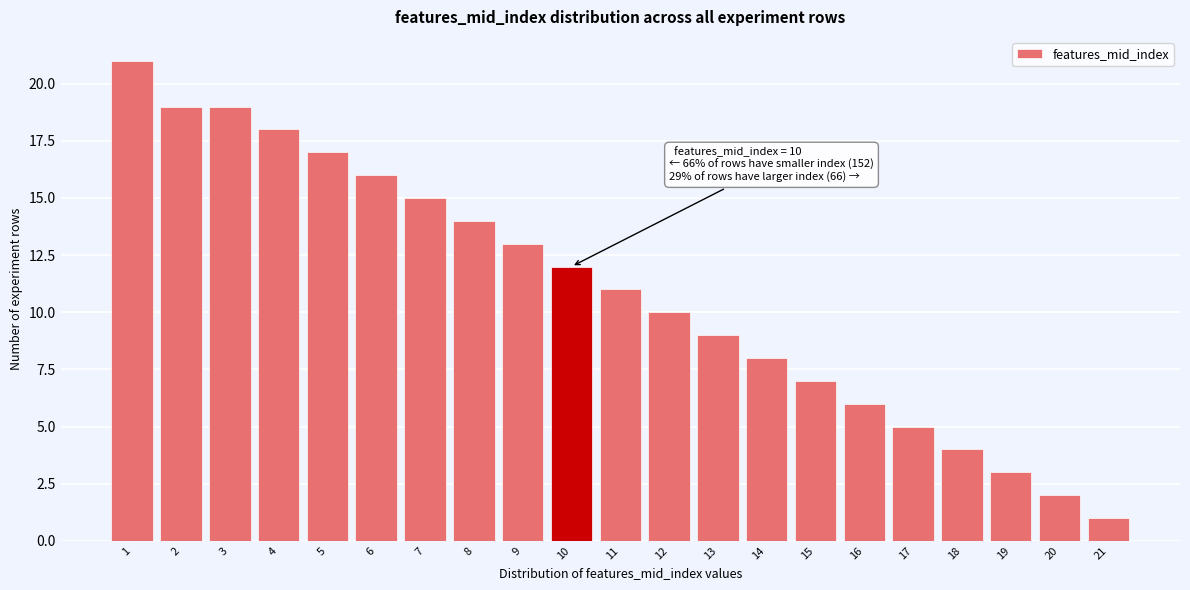

Over which range of the x-axis is the bar tallest?

0.5 to 1.5